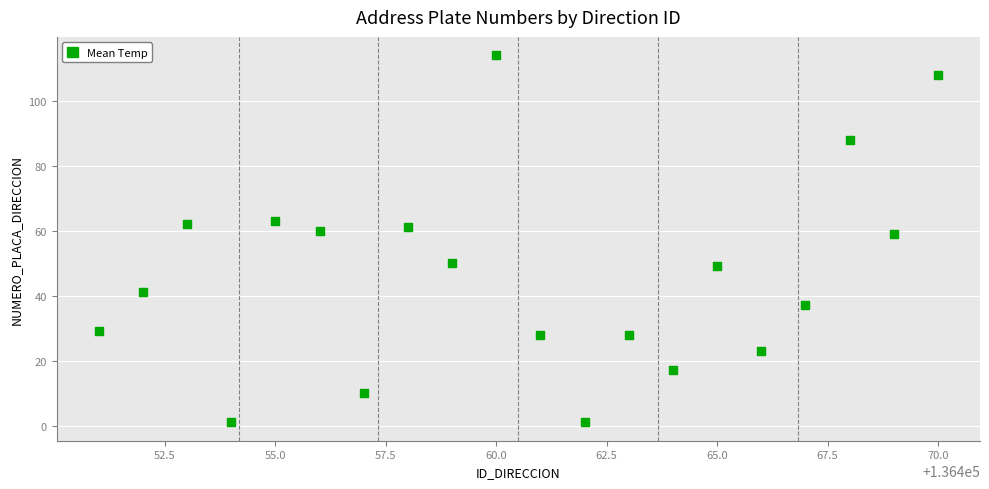

What is the range of Y values (max minus min)?

113